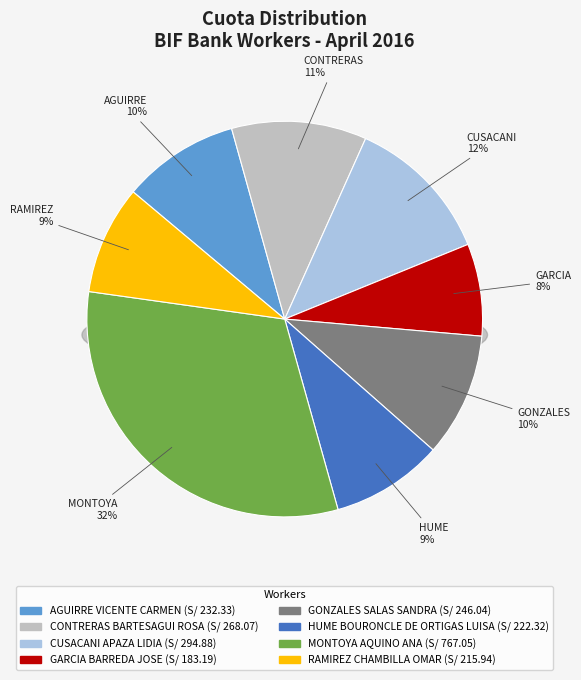

Count the number of slices in the pie.

8